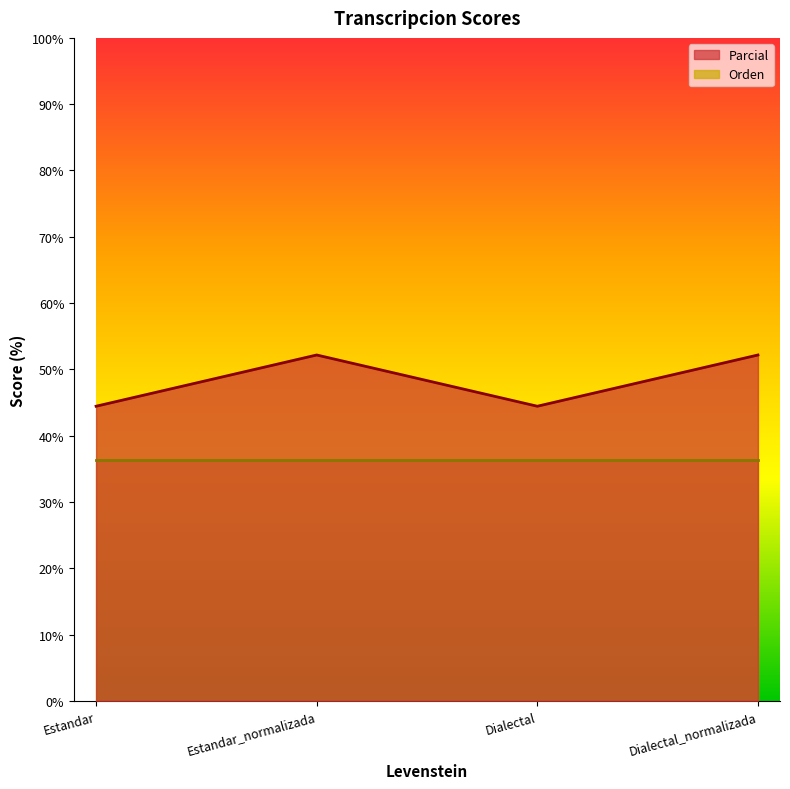

What is the ratio of the value at Estandar_normalizada to the value at Dialectal?

1.2